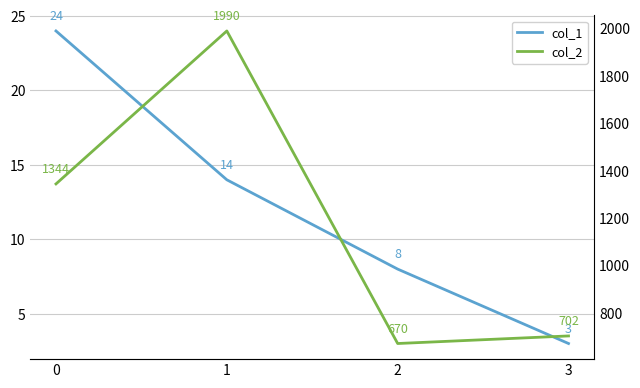

True or false: col_2 and col_1 cross at least once.

False